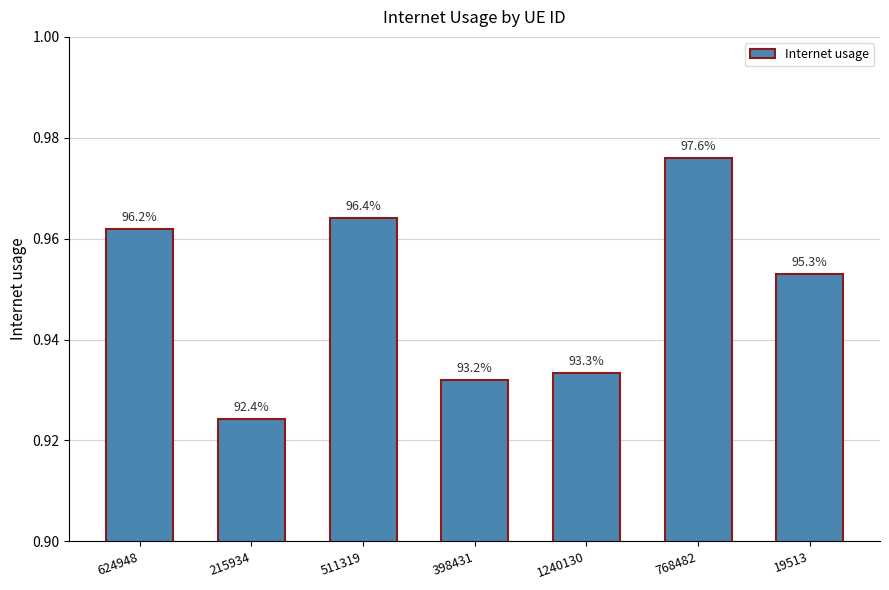

Where is the data nearest to the value 0?

215934